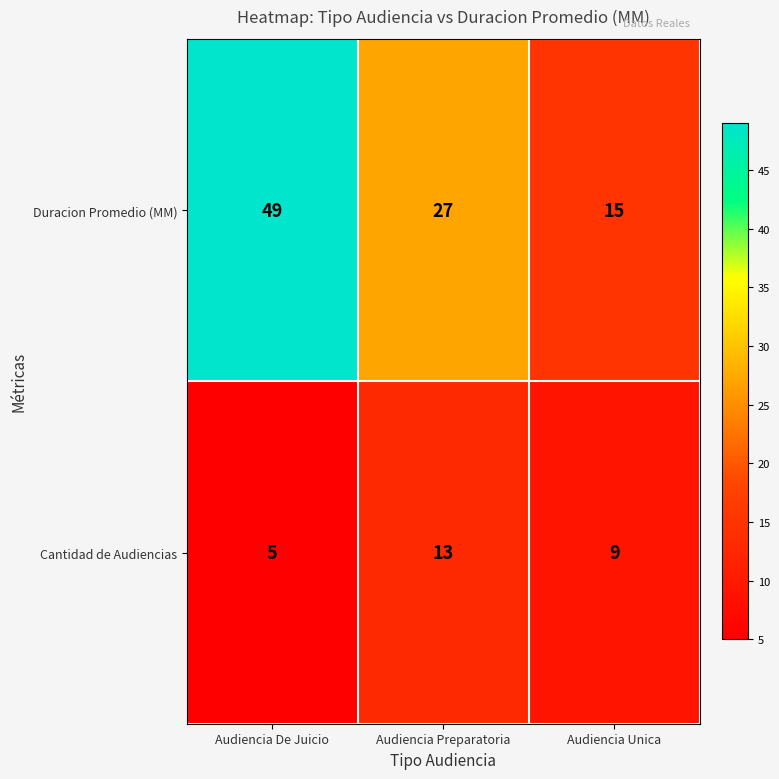

How many Cantidad de Audiencias values are between 5 and 13?

3